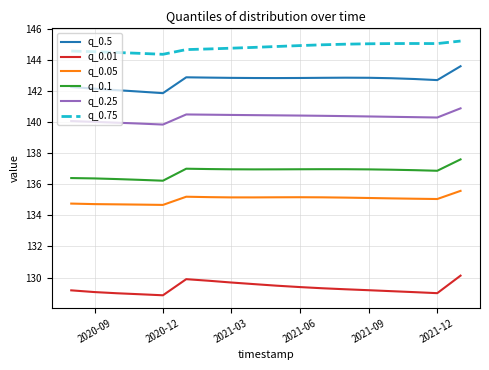

True or false: q_0.75 and q_0.5 cross at least once.

False